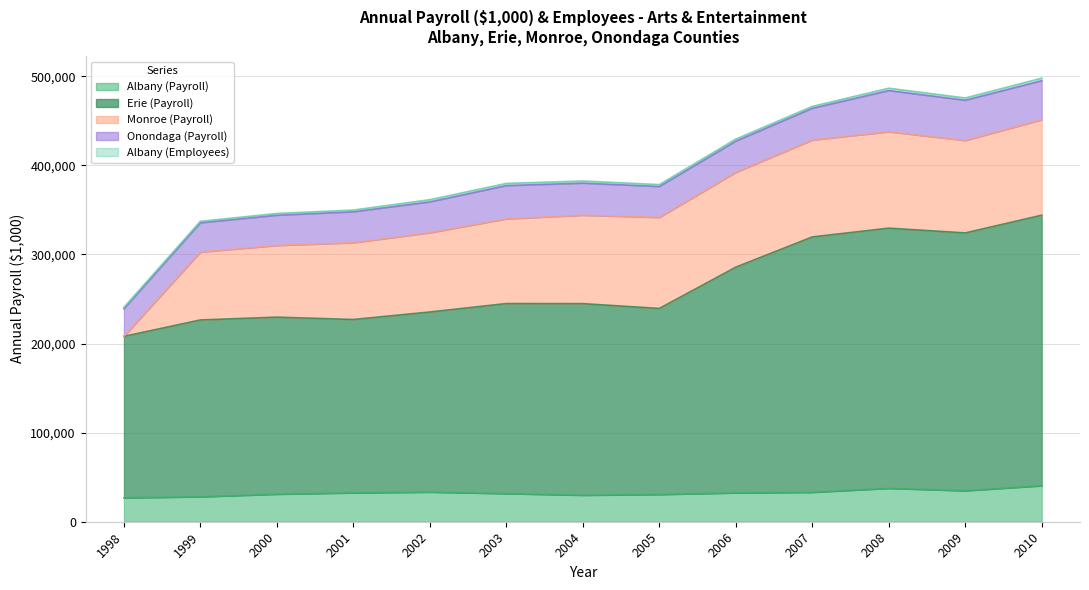

Reading left to right, what are all the values shown in this chart?

Albany (Payroll): 26828	27968	30863	32372	33241	31514	29716	30557	32337	33008	37445	34745	40376
Erie (Payroll): 181184	198476	198733	194610	202149	213332	215042	208819	253354	286625	292016	289390	303629
Monroe (Payroll): 0	76132	80445	86126	88889	95035	99258	102114	106382	108736	108164	103729	107132
Onondaga (Payroll): 30933	32946	33916	34734	34669	37363	35995	34742	35099	35639	46262	45178	43804
Albany (Employees): 1600	1595	1969	1931	2450	2421	2361	2110	2245	2077	2612	2530	2858